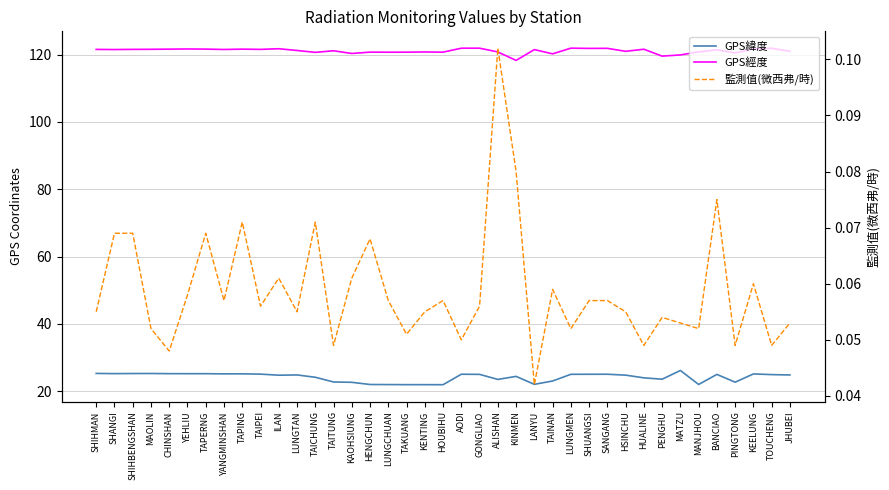

What are all the series names shown in the legend?

GPS緯度, GPS經度, 監測值(微西弗/時)